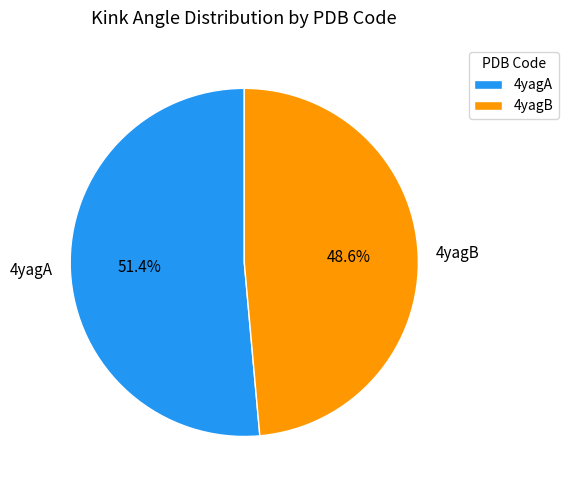

Combined, do 4yagA and 4yagB account for over 50%?

Yes